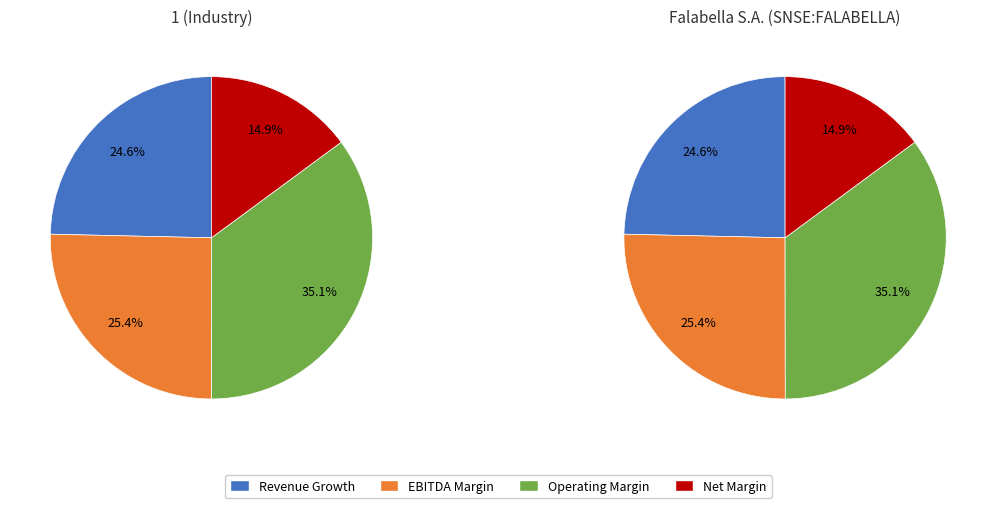

Does Falabella S.A. represent more than half of the total?

No